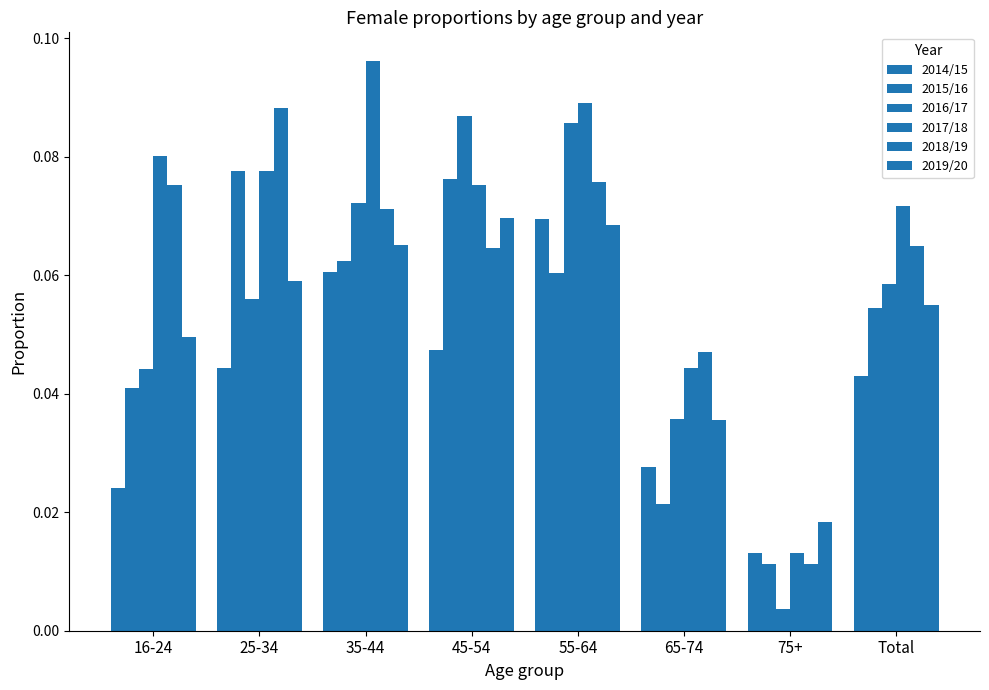

What is the value of the 2015/16 bar at the 3rd from the left?

0.1